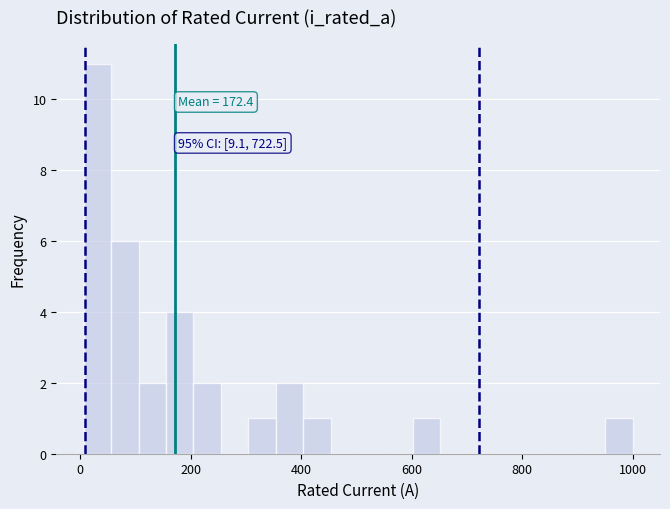

Read against the x-axis, roughly where is the centre of the tallest bar?

40